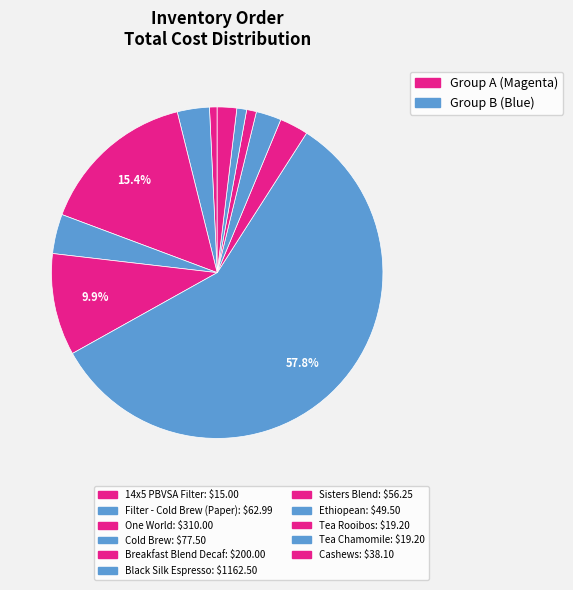

Count the number of slices in the pie.

11